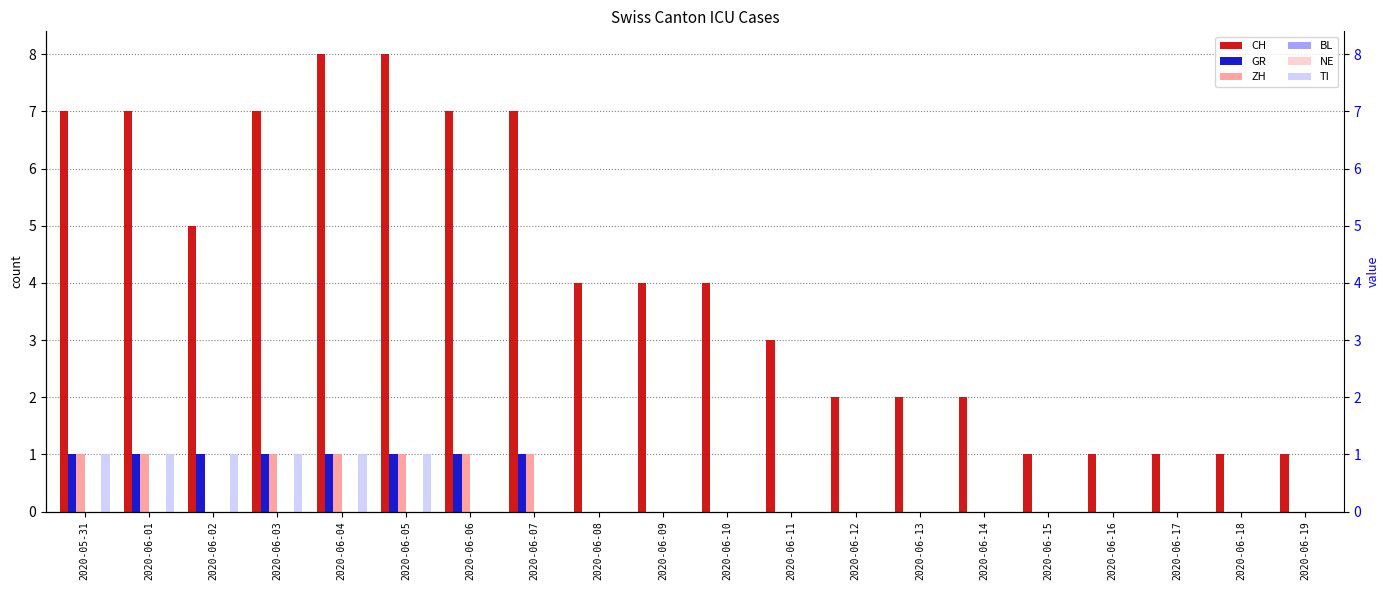

How many categories are shown in the chart?

20